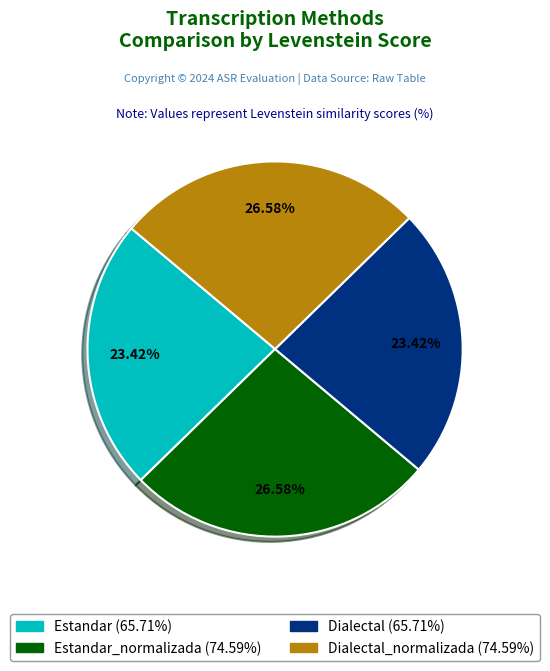

How many segments does this pie chart have?

4